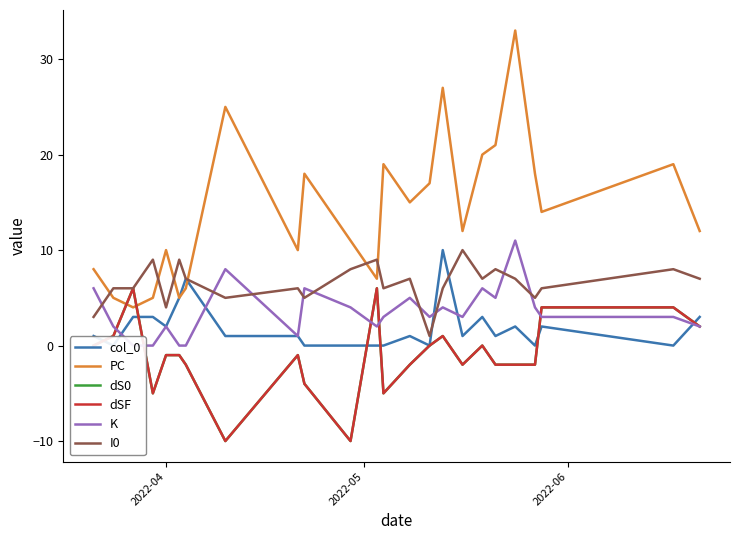

Is the value of K at 2022-06 greater than the value of col_0 at 21?

No